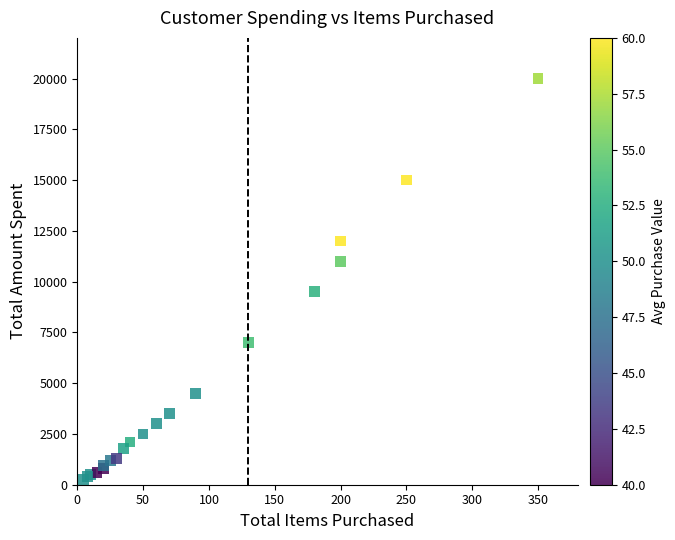

What Y value in the scatter plot is closest to 10125?

9500